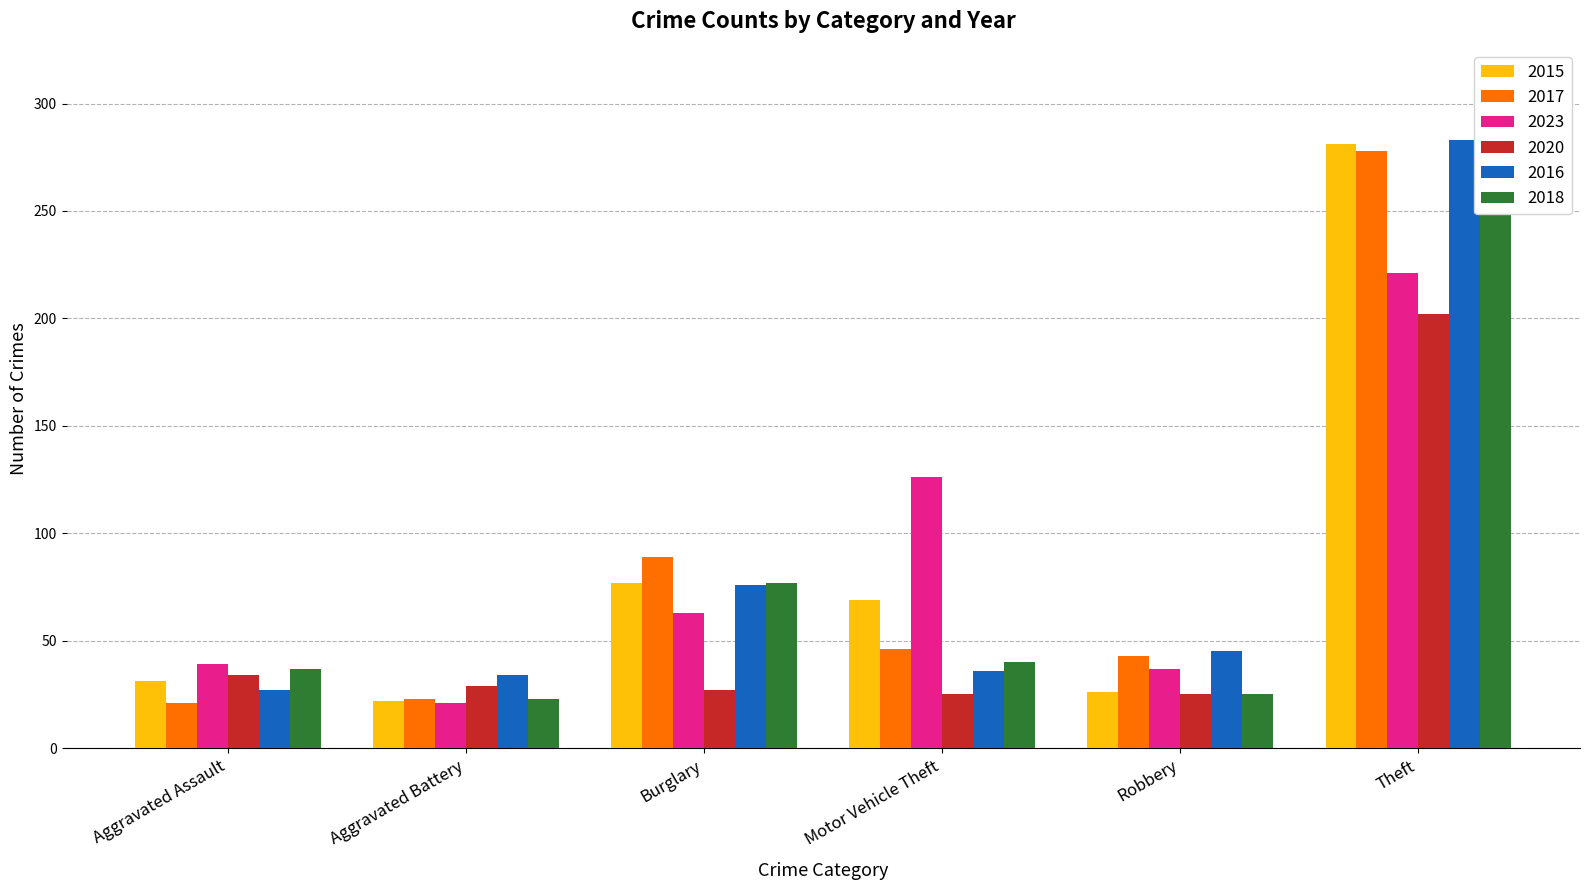

The 2016 series shows 283 at Theft. True or false?

True